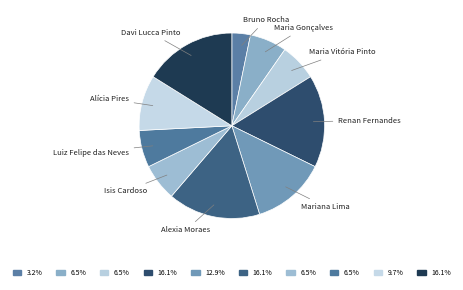

Between Luiz Felipe das Neves and Renan Fernandes, which is larger?

Renan Fernandes